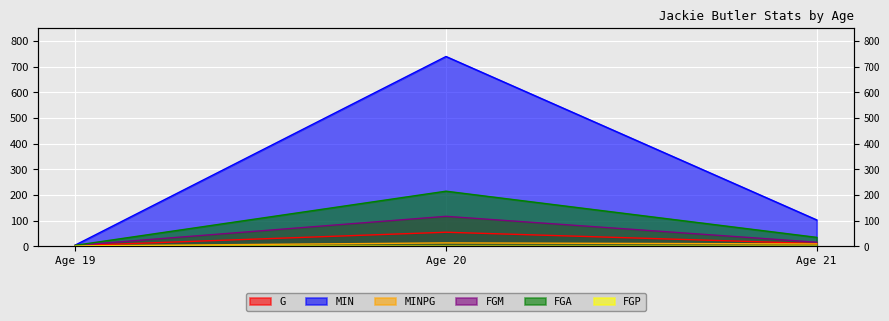

What are all the series names shown in the legend?

G, MIN, MINPG, FGM, FGA, FGP